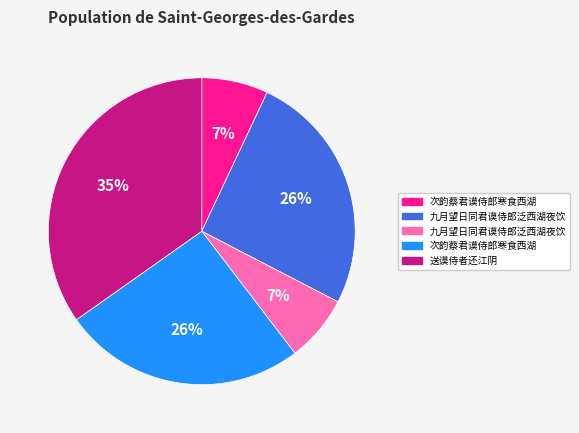

How many segments does this pie chart have?

5